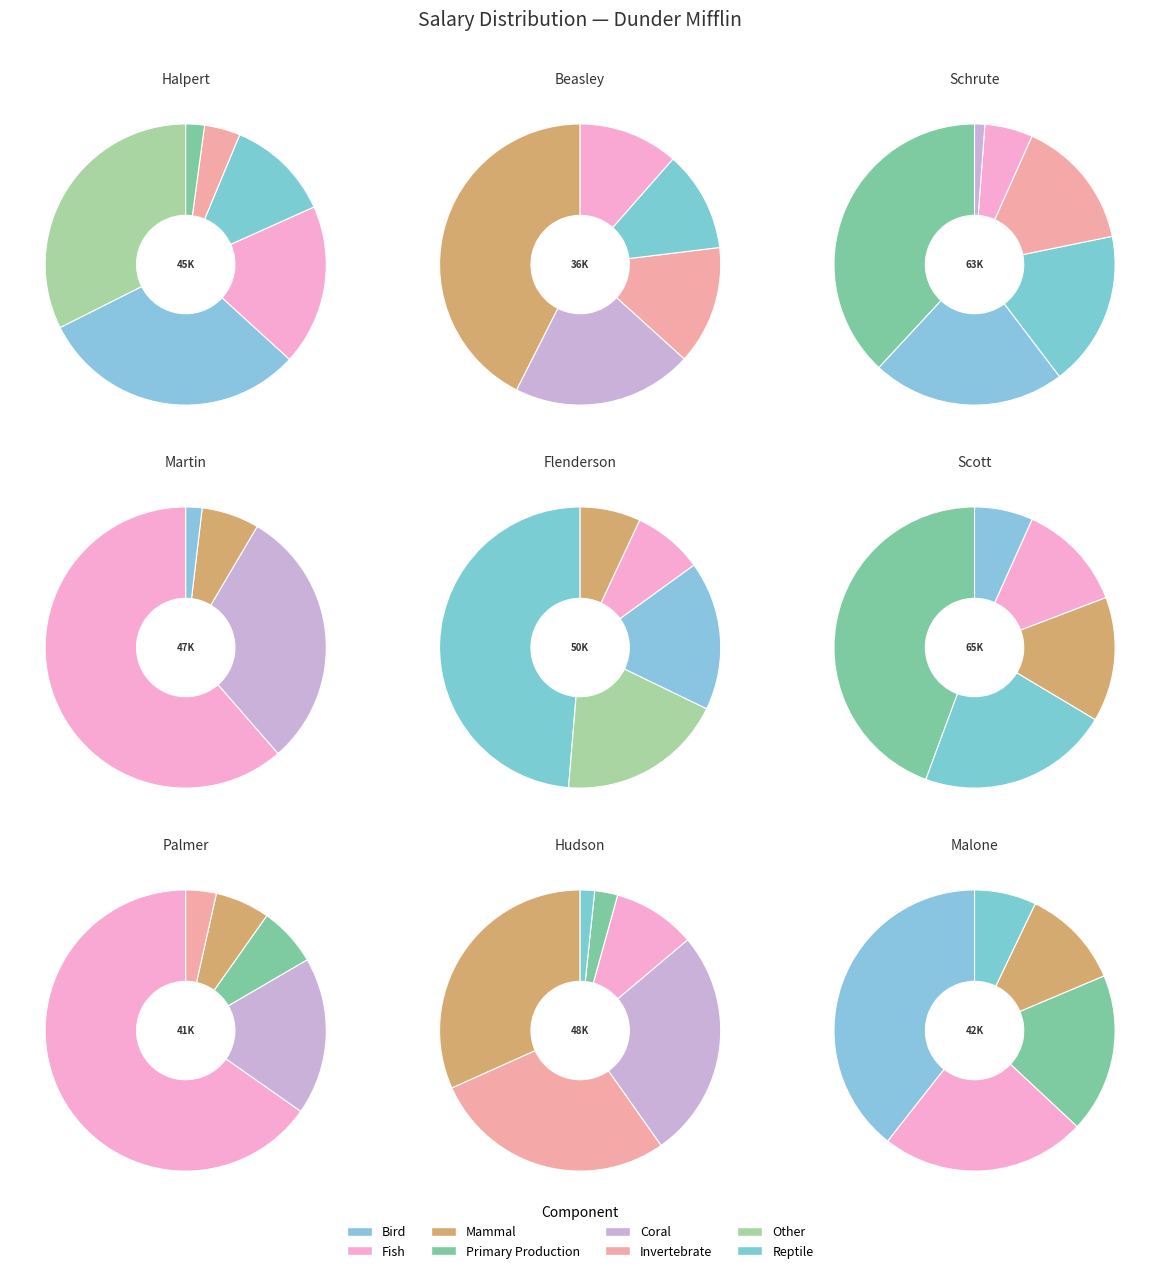

What is the change in value from Michael Scott to Stanley Hudson?

-17000